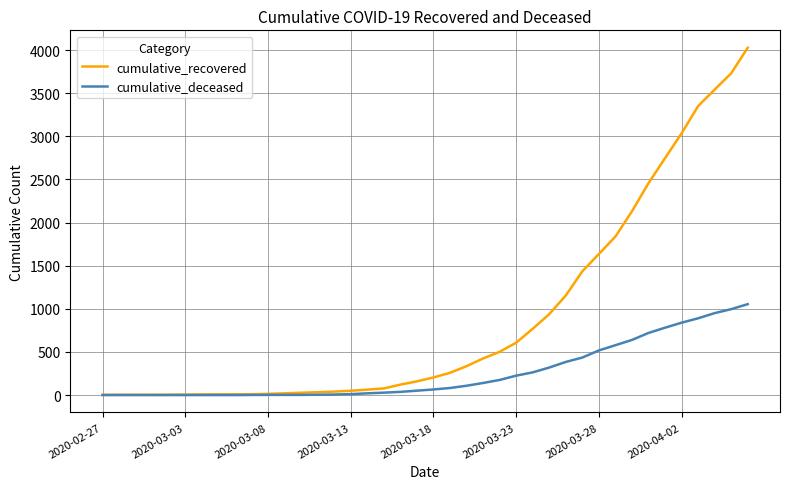

What is the difference between the maximum and minimum values in the cumulative_recovered series?

4024